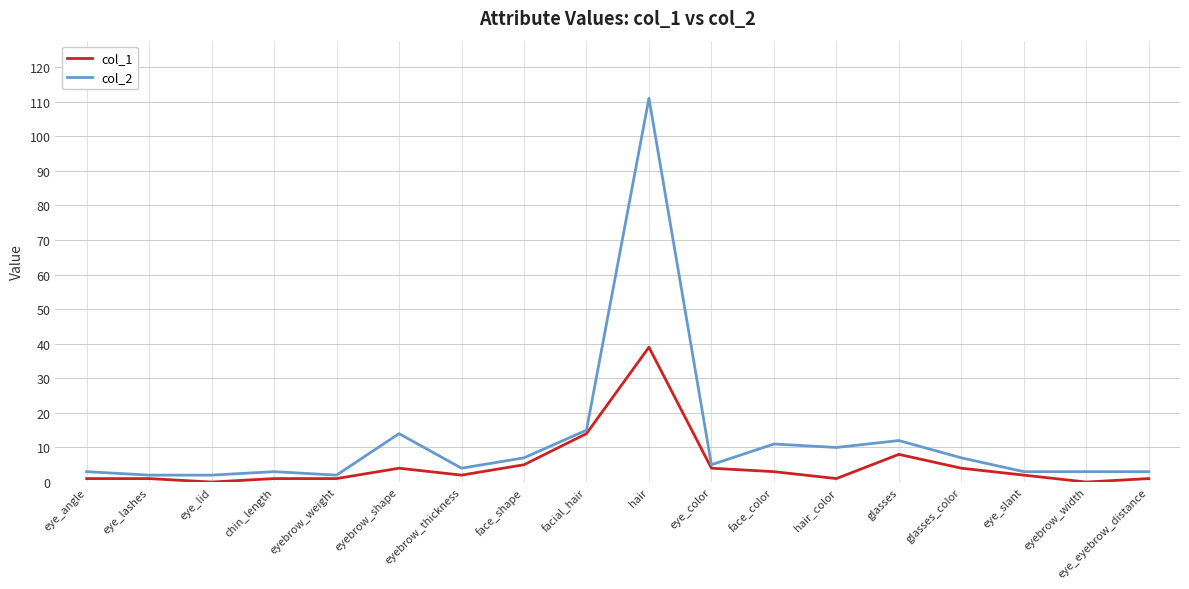

Does the chart have visible grid lines?

Yes